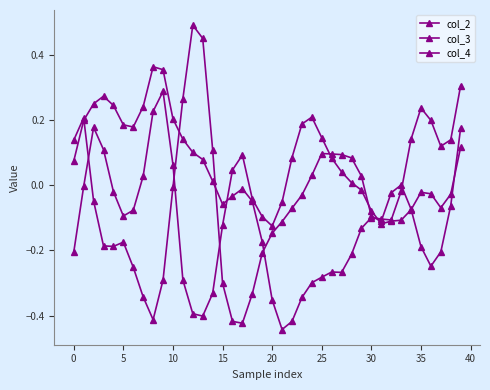

At which category does col_3 reach its first local valley?

15